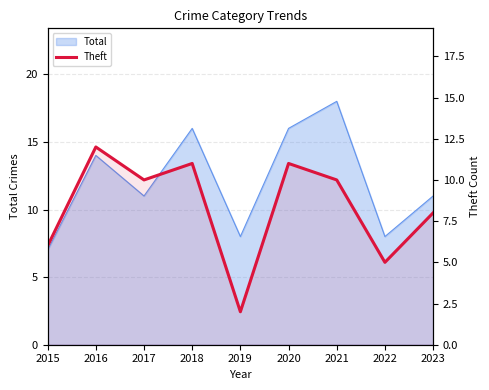

Reading left to right, what are all the values shown in this chart?

2015=6	2016=12	2017=10	2018=11	2019=2	2020=11	2021=10	2022=5	2023=8